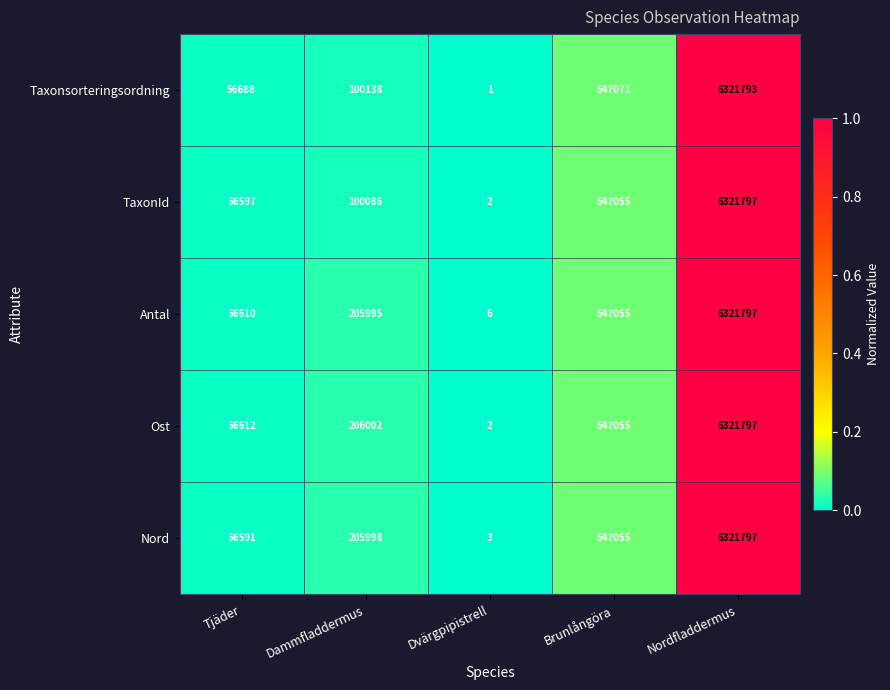

The Nord series shows 205998 at Dammfladdermus. True or false?

True